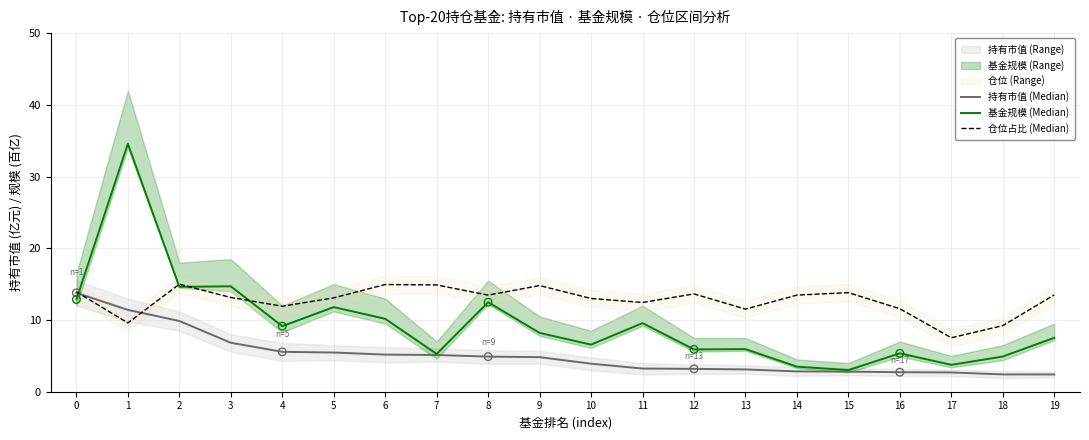

What are all the series names shown in the legend?

持有市值 (Median), 基金规模 (Median), 仓位占比 (Median)